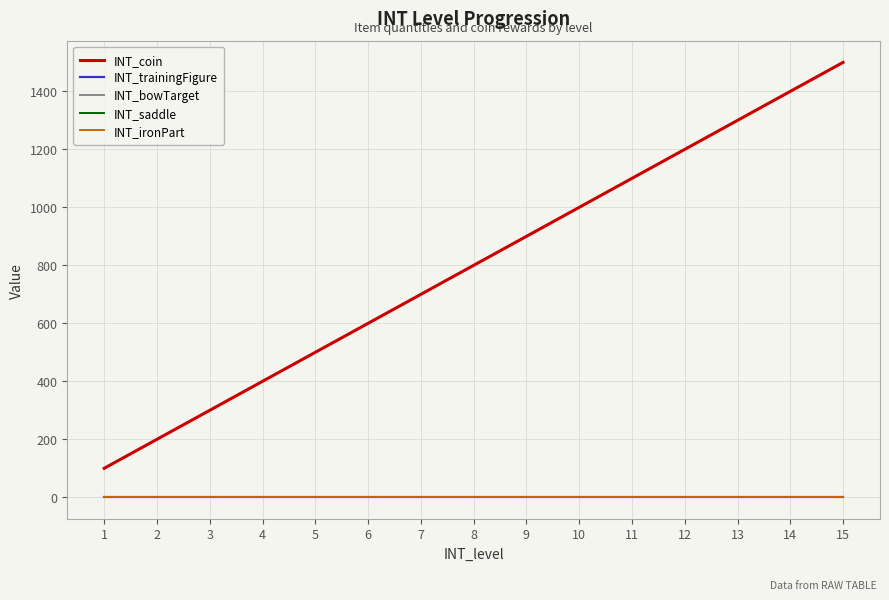

What is the spread (max minus min) of values at 4?

399